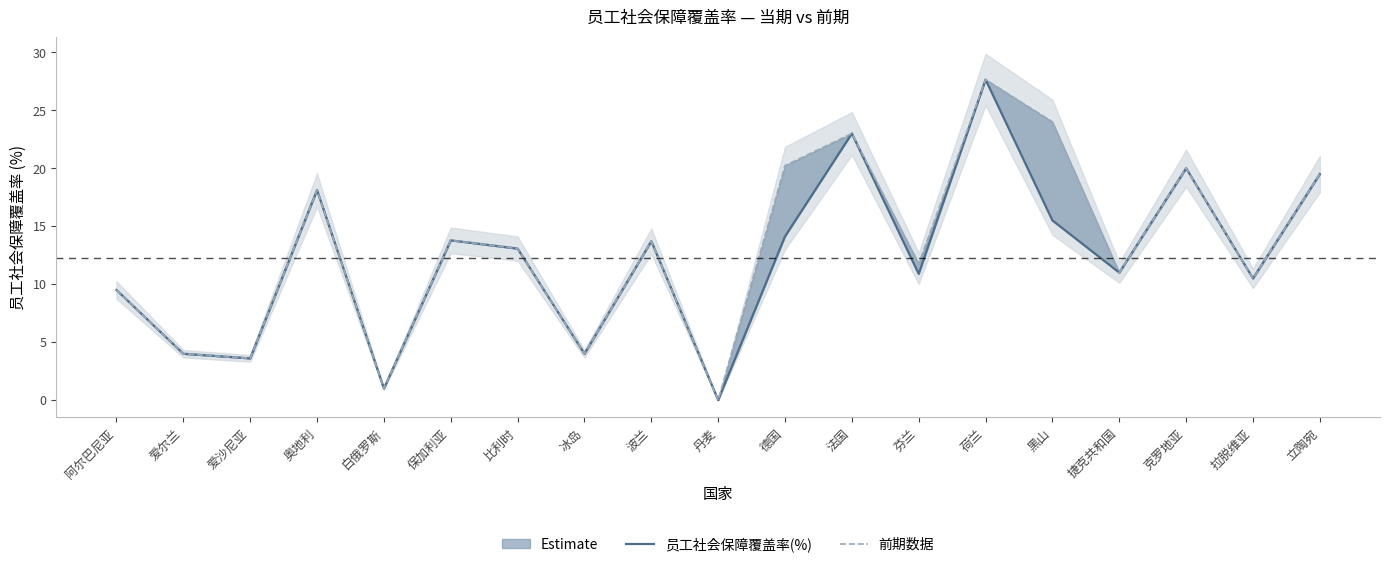

Reading left to right, extract all data points from this chart.

员工社会保障覆盖率(%): 阿尔巴尼亚=9.5	爱尔兰=4.0	爱沙尼亚=3.6	奥地利=18.1	白俄罗斯=1.0	保加利亚=13.8	比利时=13.1	冰岛=4.0	波兰=13.7	丹麦=0.0	德国=14.1	法国=23.0	芬兰=10.9	荷兰=27.6	黑山=15.5	捷克共和国=11.0	克罗地亚=20.0	拉脱维亚=10.5	立陶宛=19.5
前期数据: 阿尔巴尼亚=9.5	爱尔兰=4.0	爱沙尼亚=3.6	奥地利=18.1	白俄罗斯=1.0	保加利亚=13.8	比利时=13.1	冰岛=4.0	波兰=13.7	丹麦=0.0	德国=20.2	法国=23.0	芬兰=11.8	荷兰=27.6	黑山=24.0	捷克共和国=11.0	克罗地亚=20.0	拉脱维亚=10.5	立陶宛=19.5